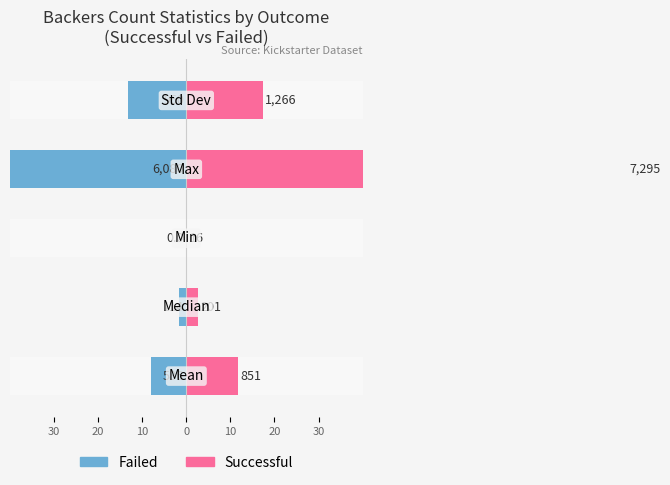

Are the bars grouped side by side (vs. stacked)?

Yes